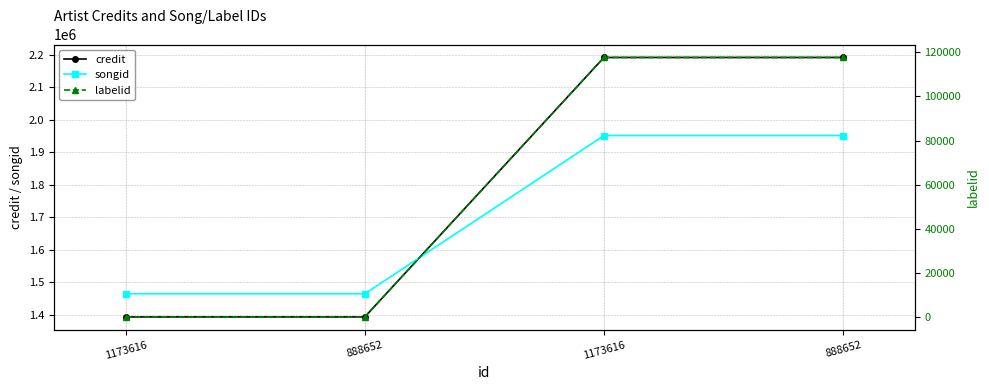

List the series in order of their peak value, highest first.

credit, songid, labelid